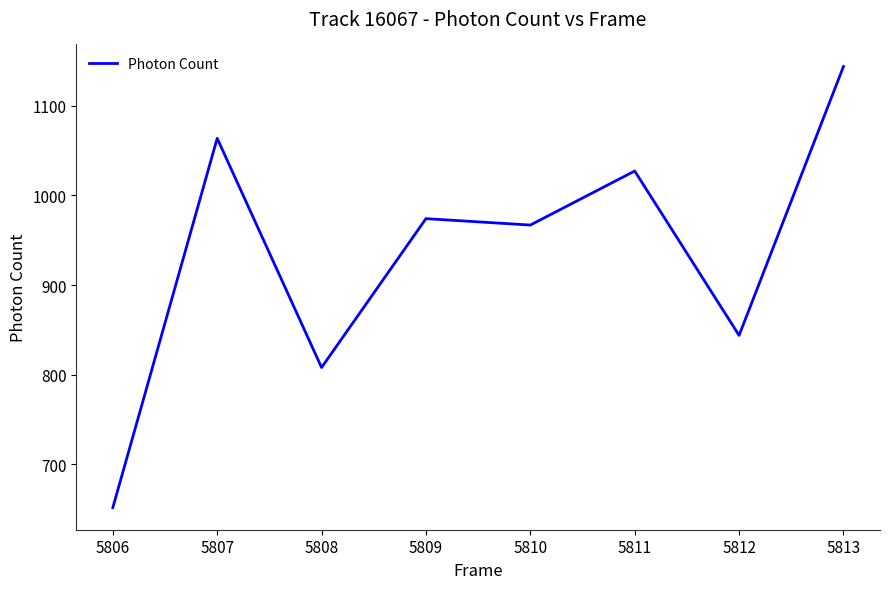

How many interior local valleys (lower than both neighbors) does the data have?

3